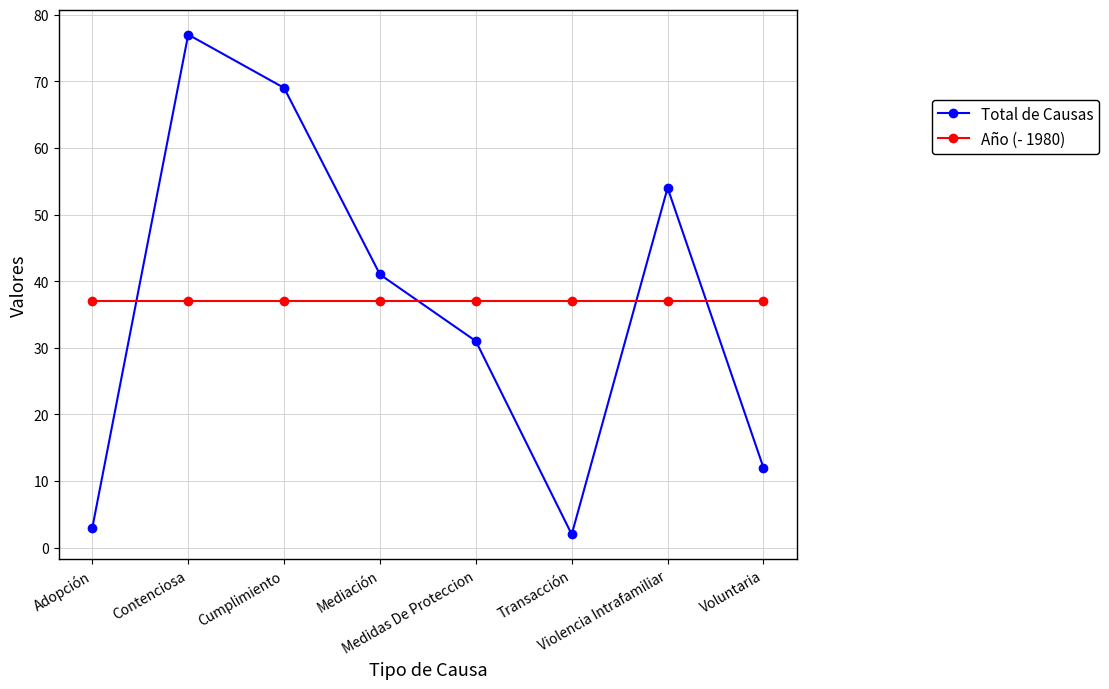

How many data points does each series have?

8